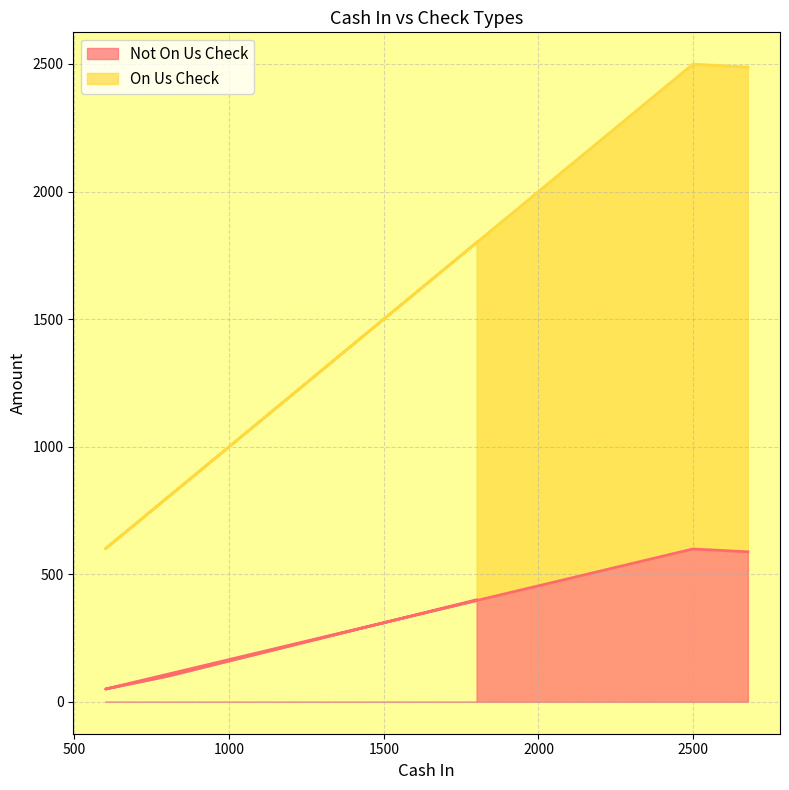

Reading right to left, transcribe all the data shown in this chart.

Not On Us Check: 2677=588	2499=599	600=50	800=100	1800=400
On Us Check: 2677=2488	2499=2499	600=600	800=800	1800=1800